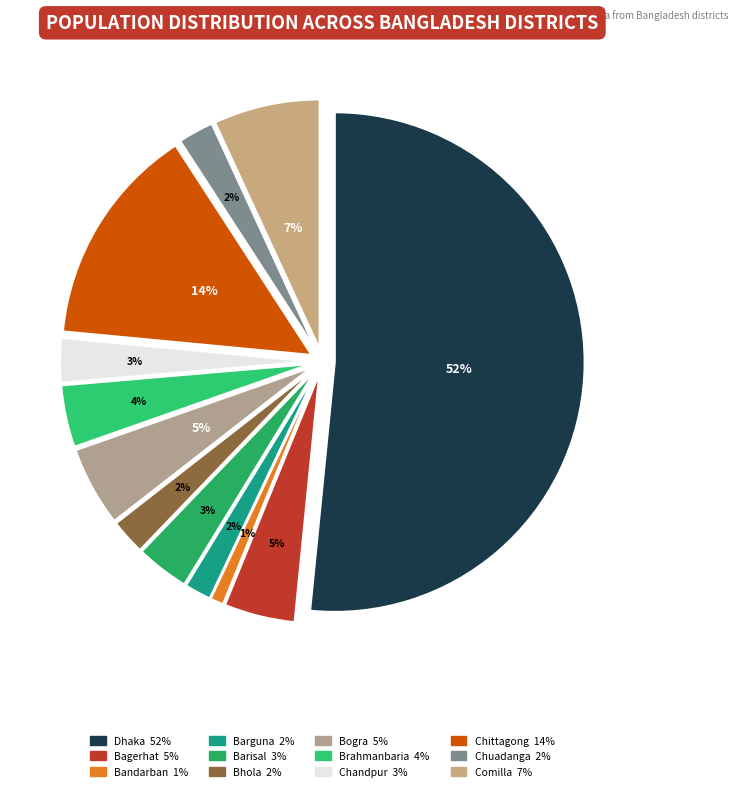

What portion of the pie excludes Brahmanbaria?

96.0%